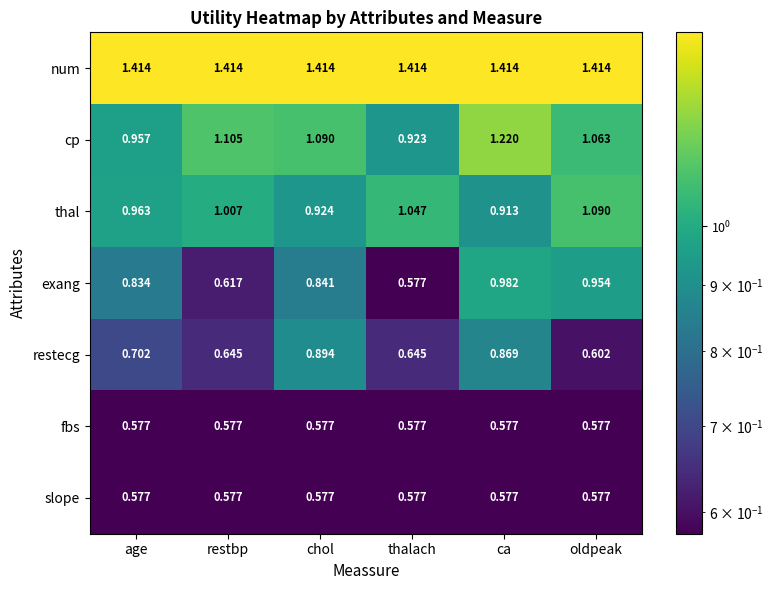

Count the number of categories in the chart.

6